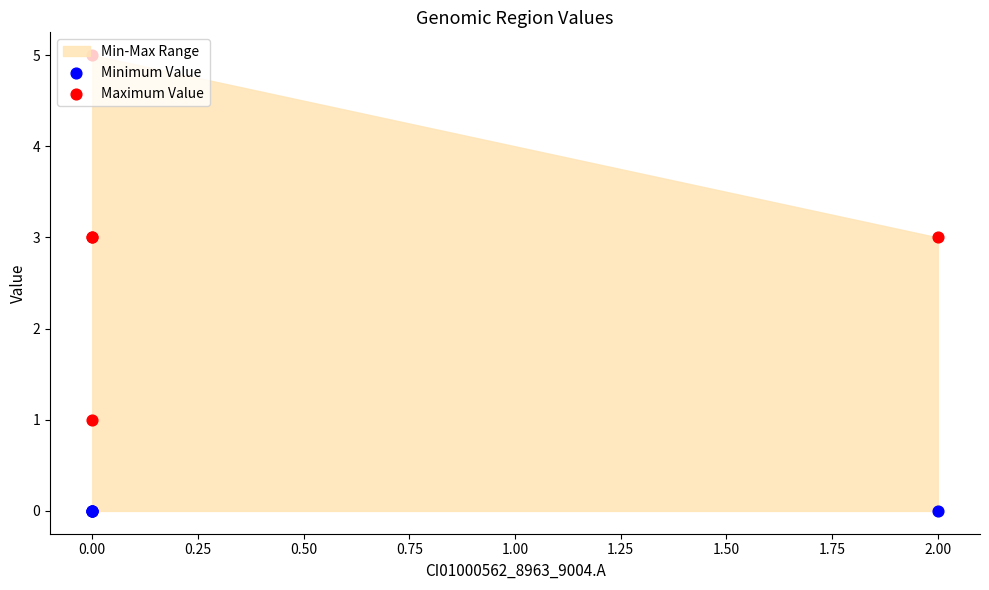

Which series reaches the maximum Y coordinate?

Maximum Value